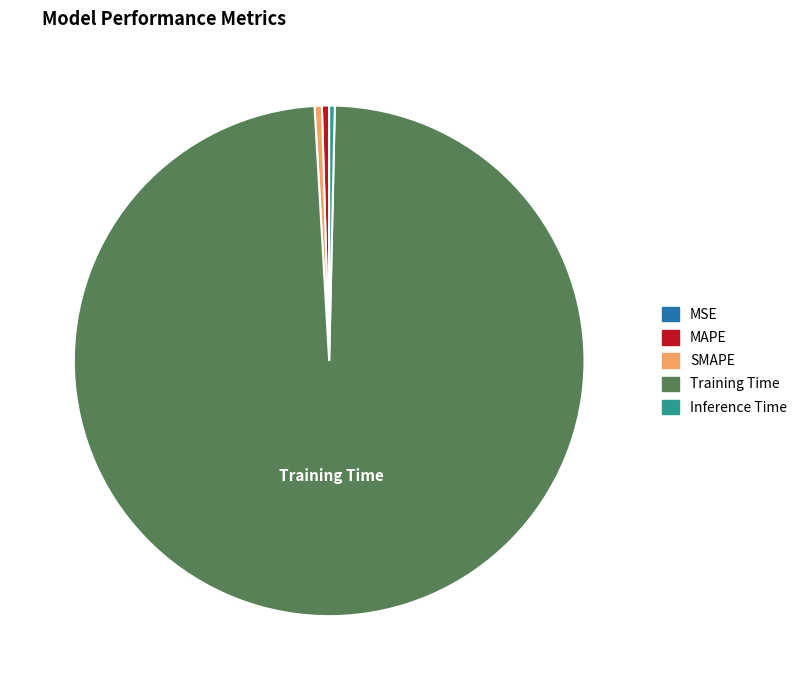

Is the sum of SMAPE and Inference Time greater than half?

No